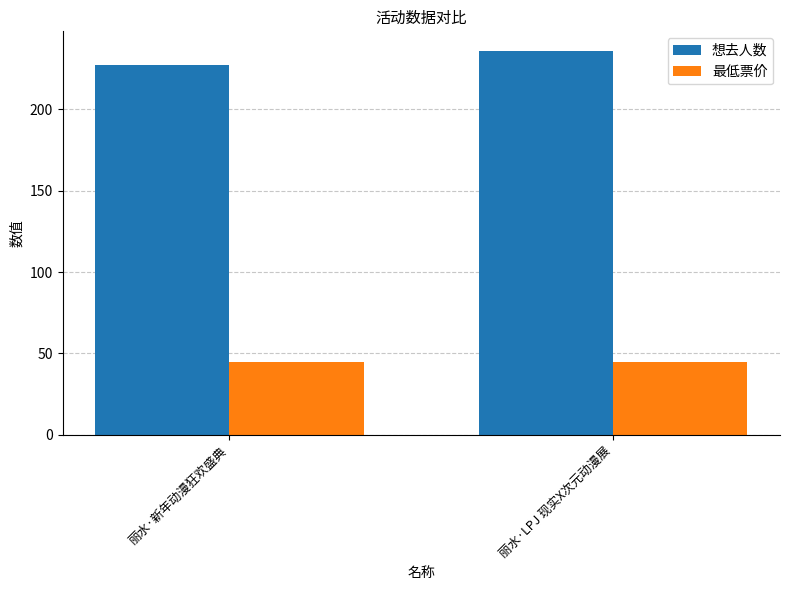

List the series in order of their overall mean, lowest first.

最低票价, 想去人数